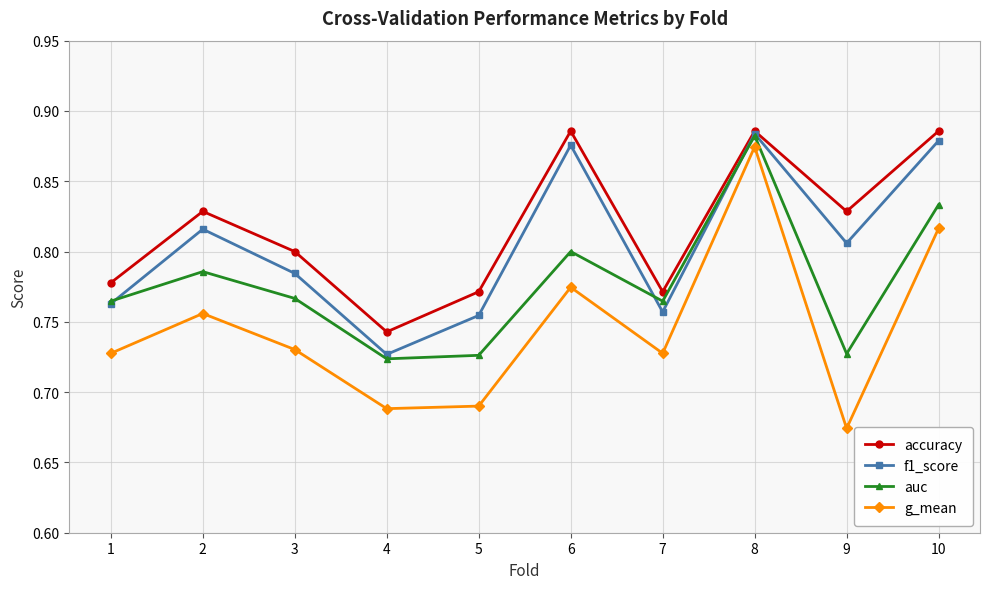

List the series in order of their overall mean, lowest first.

g_mean, auc, f1_score, accuracy